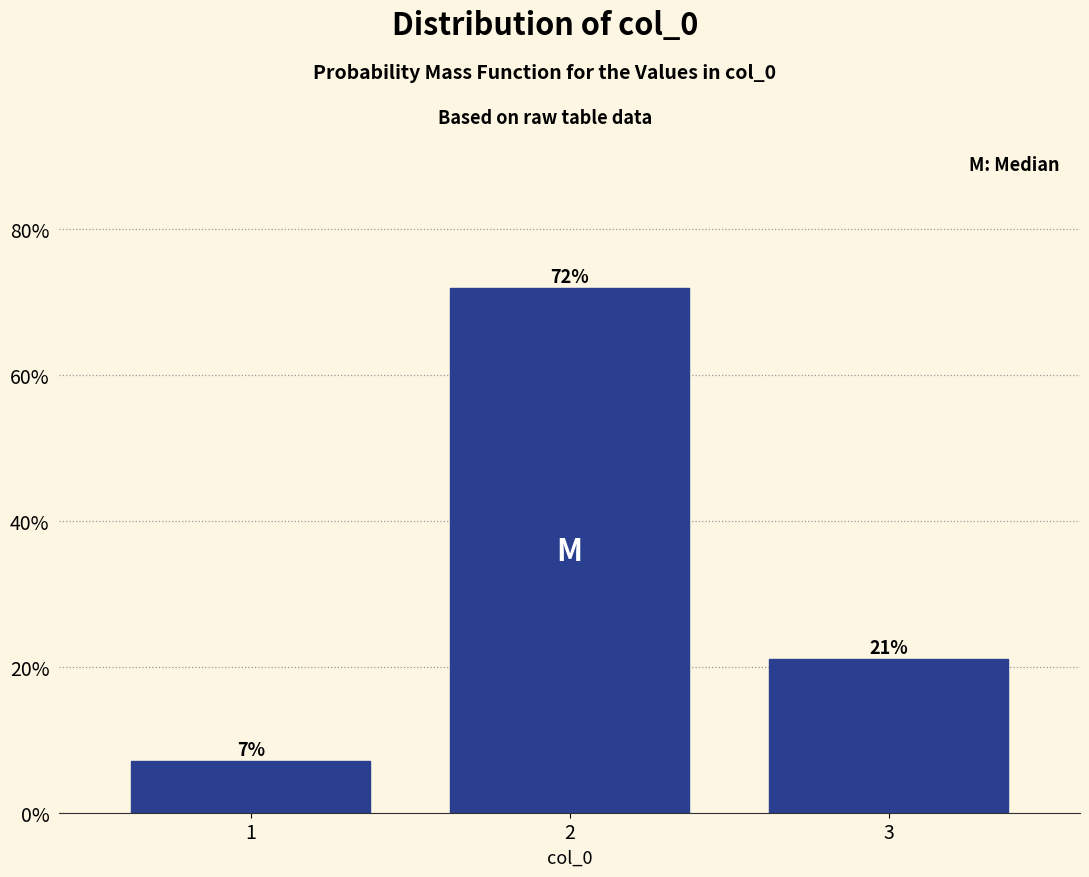

Which range on the x-axis has the tallest bar?

1.5 to 2.5